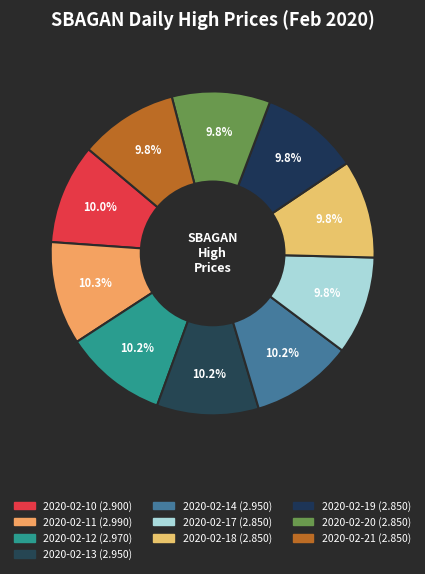

Is 2020-02-10 the majority of the pie?

No